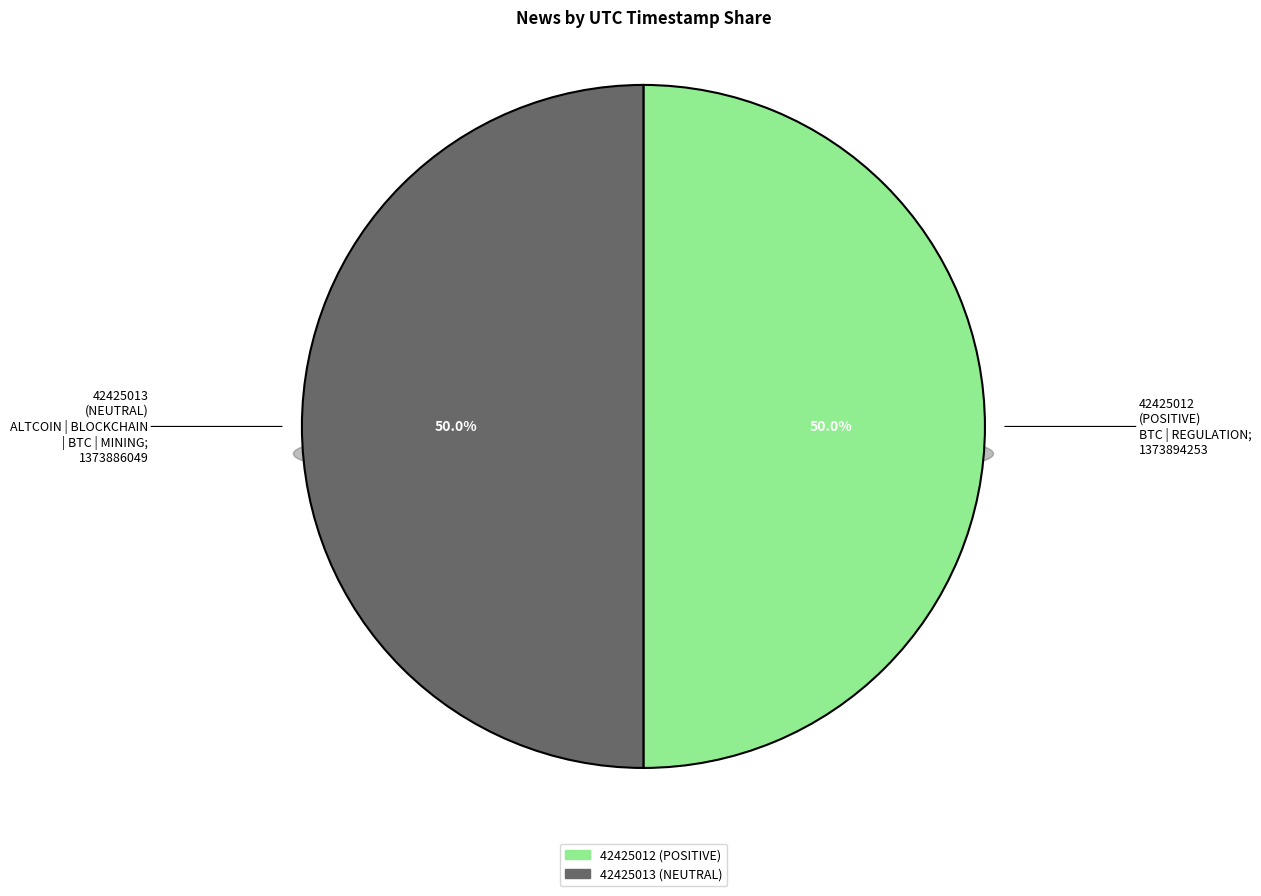

How many slices are in this pie chart?

2